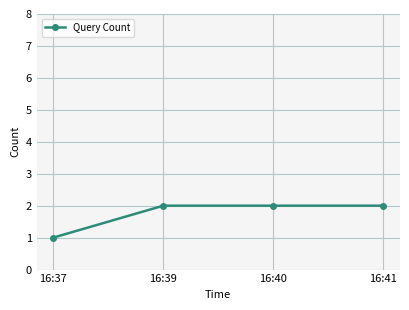

True or false: the data has more than 2 interior local peaks.

False